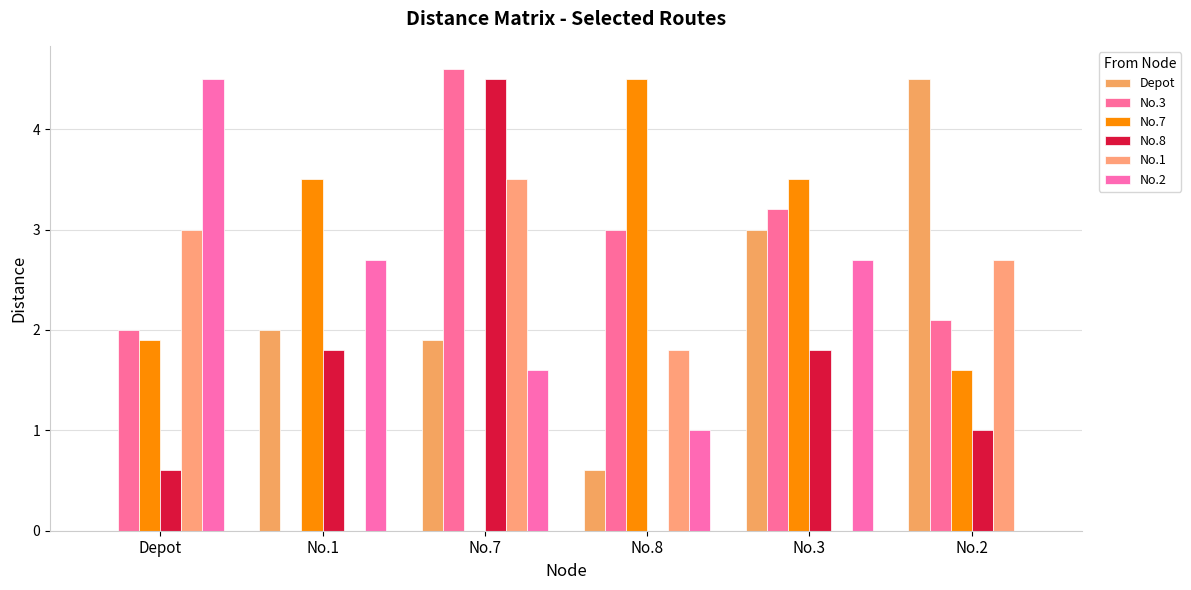

Which series has the largest total across all categories?

No.7